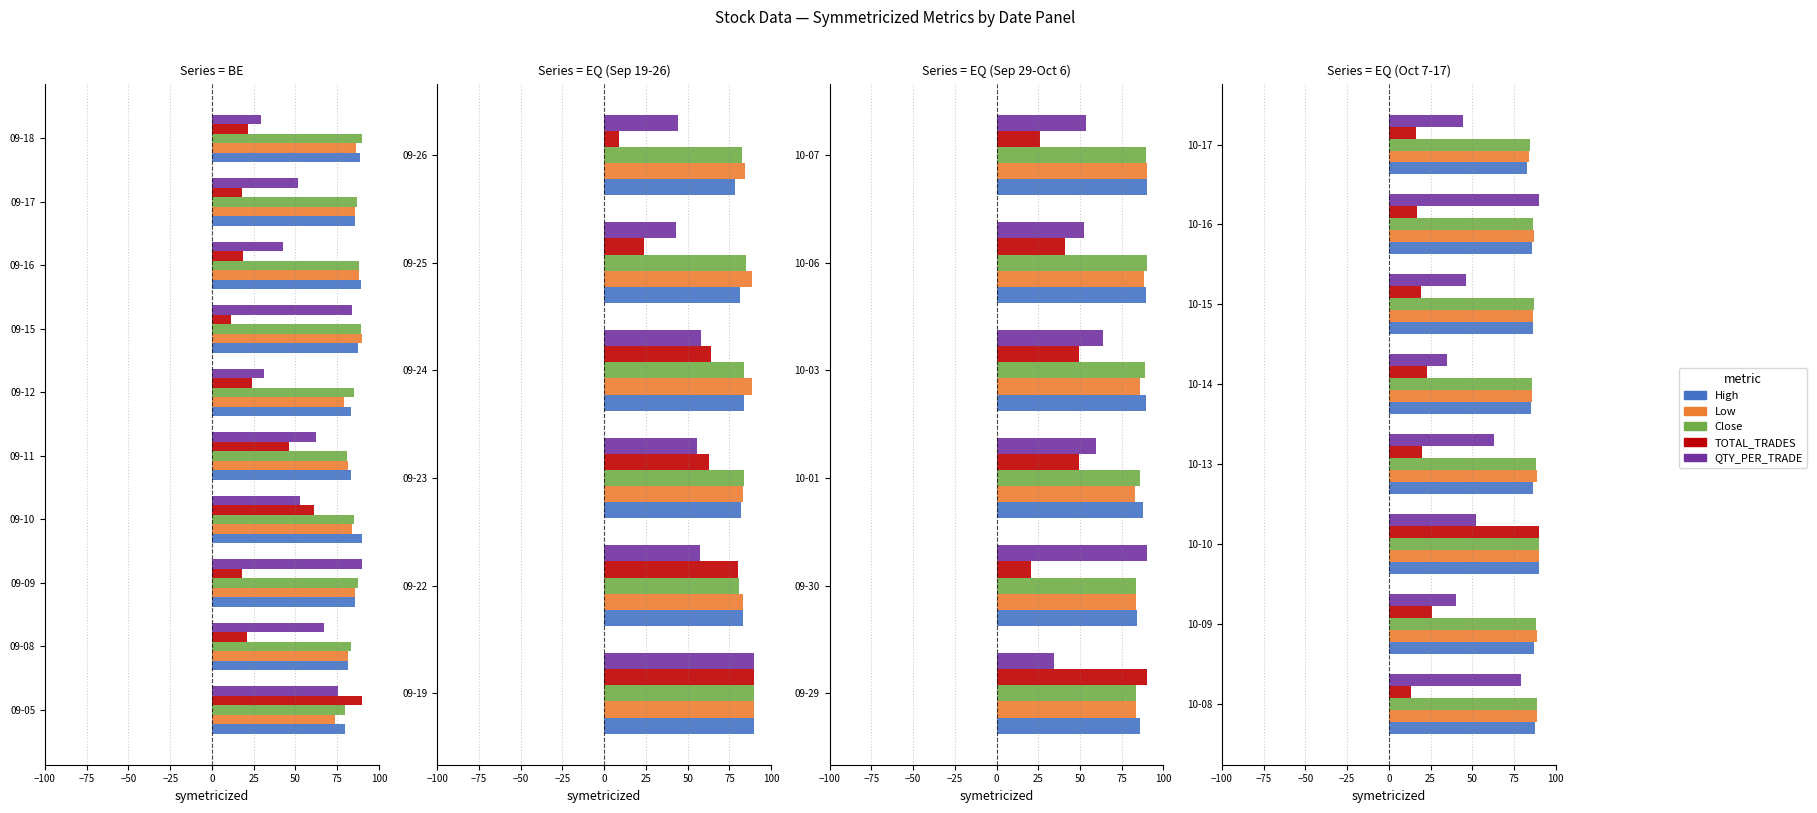

Which series has the largest range (max minus min)?

TOTAL_TRADES